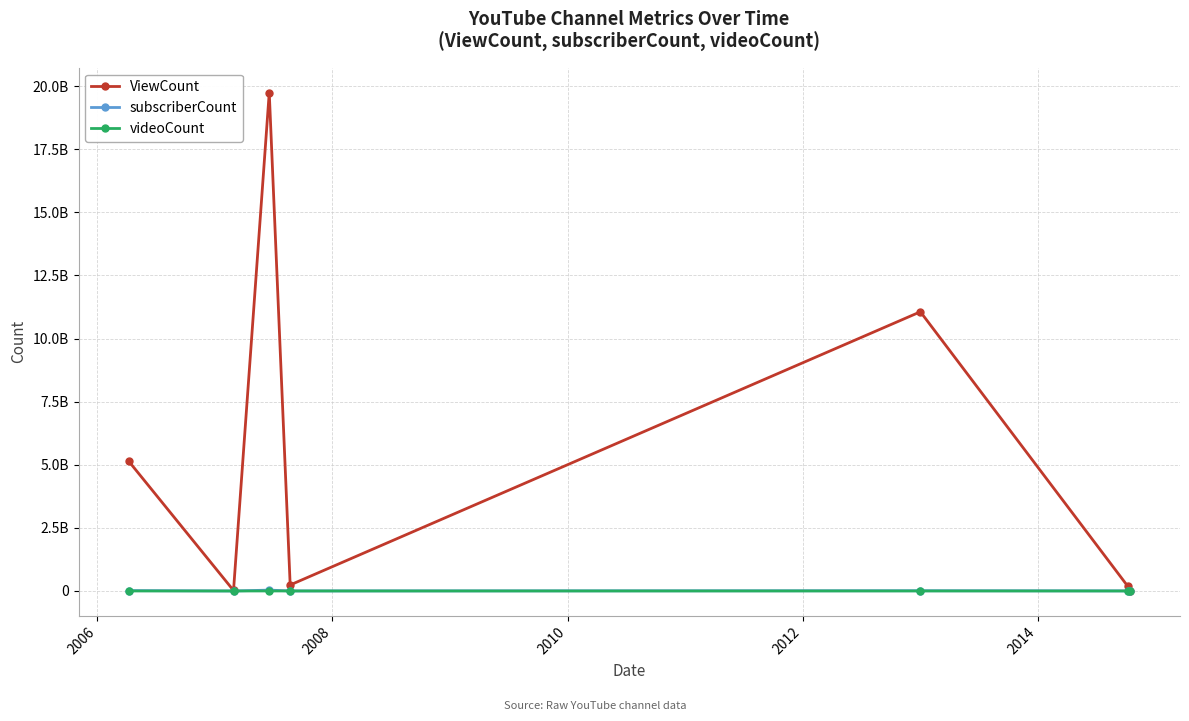

What are all the series names shown in the legend?

ViewCount, subscriberCount, videoCount